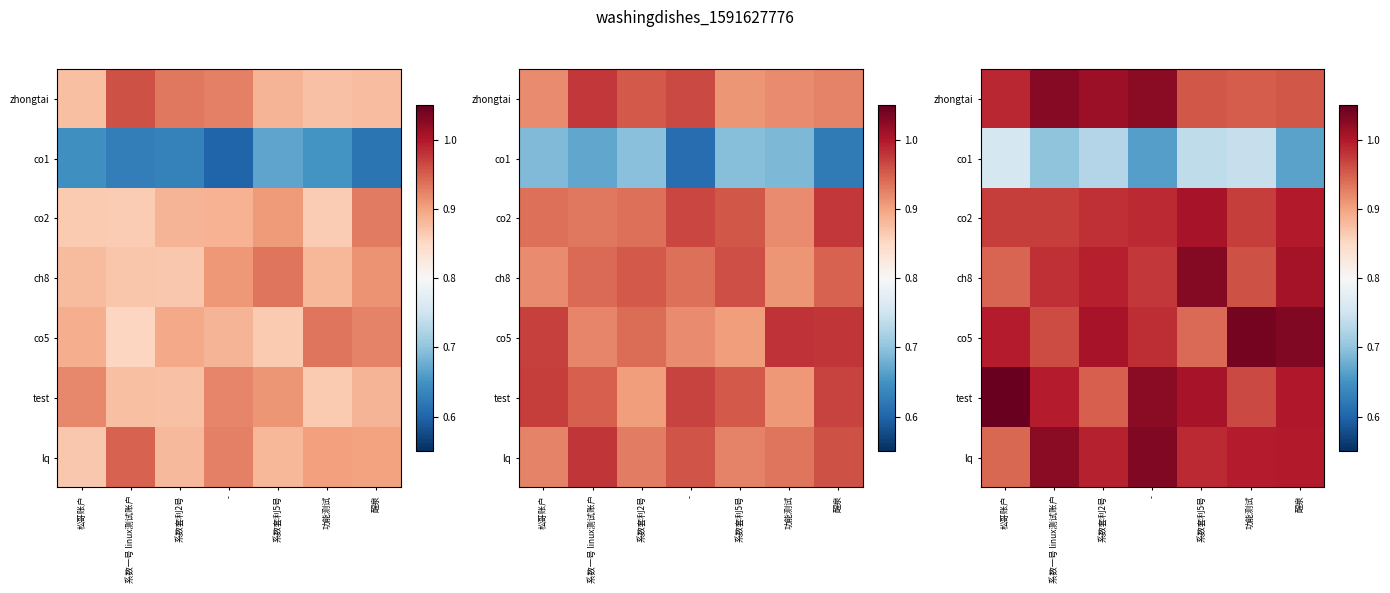

What is the spread (max minus min) of values at 醒泉?

0.4